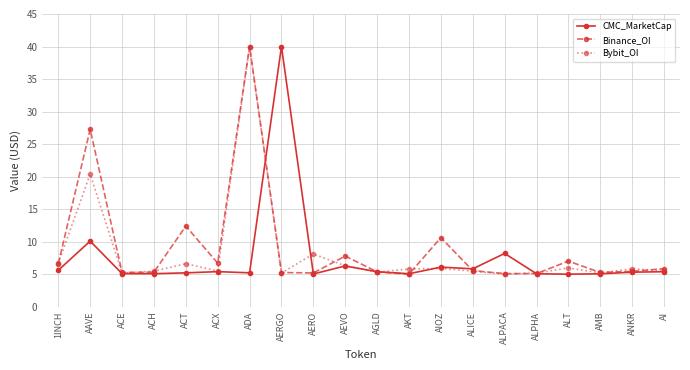

In Bybit_OI, how many points are lower than both neighbors (excluding endpoints)?

6